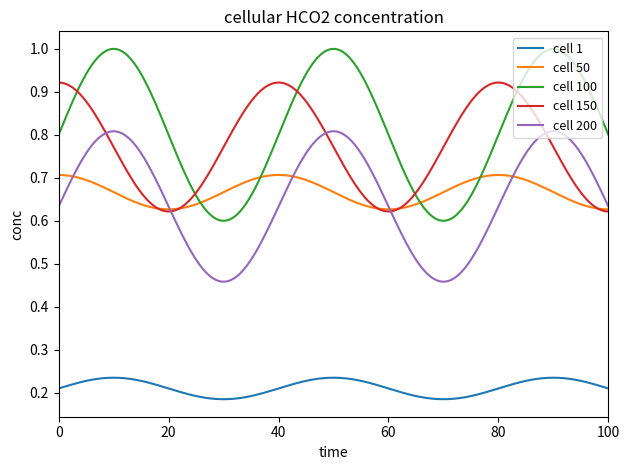

Which series has the widest spread of values?

cell 100